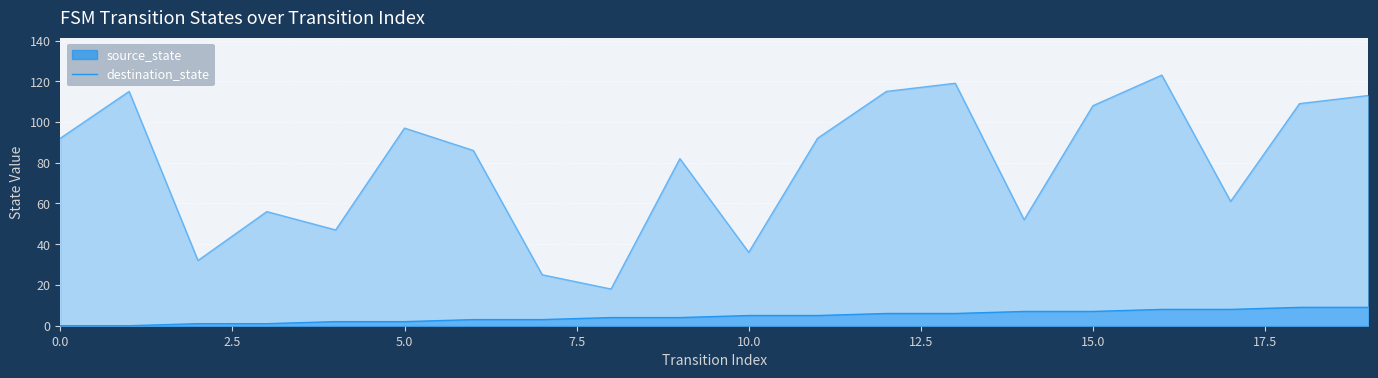

Rank the categories by source_state value from lowest to highest.

0, 1, 2, 3, 4, 5, 6, 7, 8, 9, 10, 11, 12, 13, 14, 15, 16, 17, 18, 19